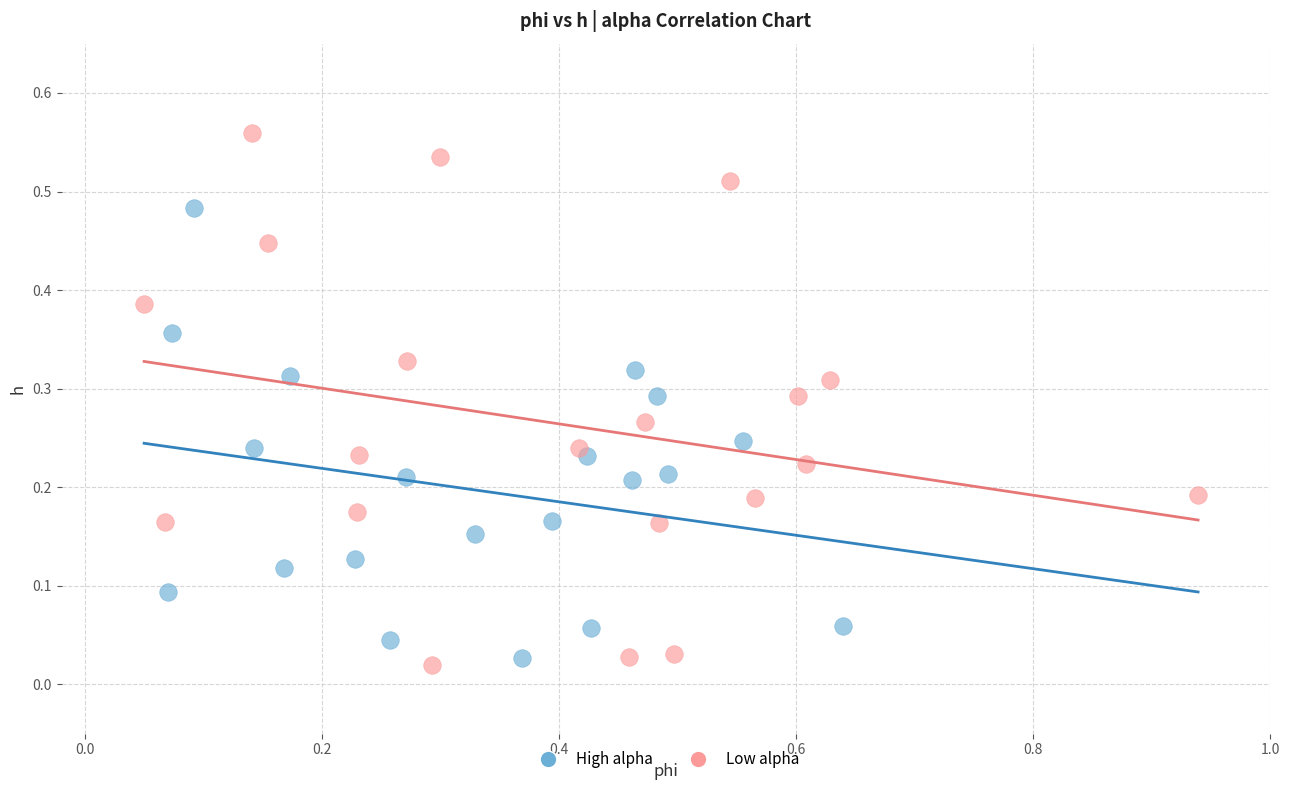

Which series reaches the minimum Y coordinate?

Low alpha